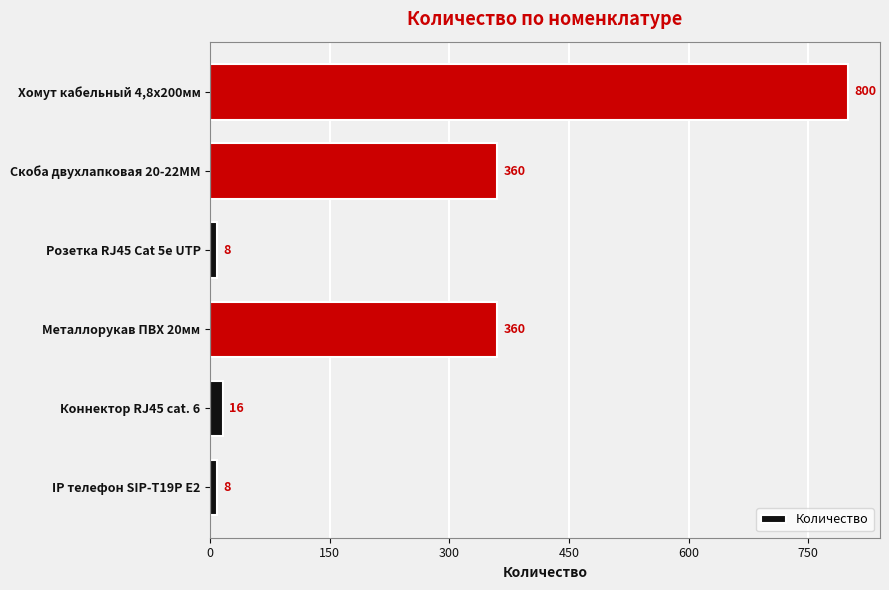

What is the greatest value displayed?

800